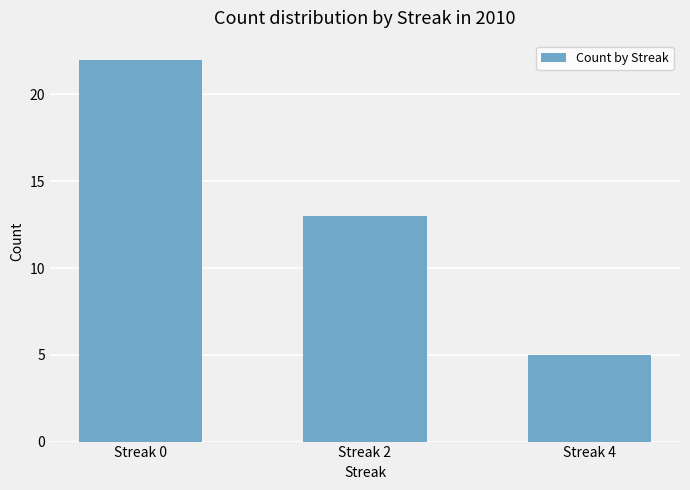

Approximately how many times larger is the value at Streak 2 compared to Streak 4?

2.6